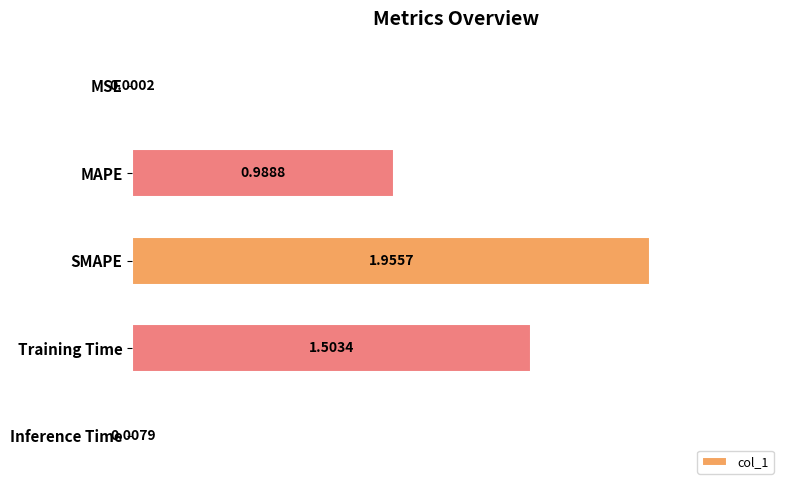

What is the sum of all values?

4.5